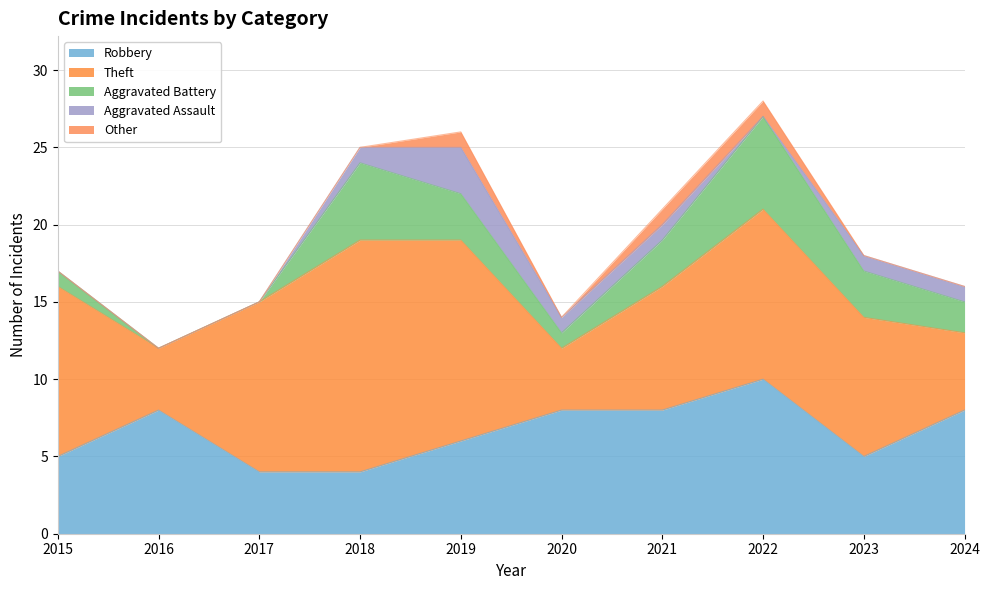

Reading left to right, transcribe all the data shown in this chart.

Robbery: 5	8	4	4	6	8	8	10	5	8
Theft: 11	4	11	15	13	4	8	11	9	5
Aggravated Battery: 1	0	0	5	3	1	3	6	3	2
Aggravated Assault: 0	0	0	1	3	1	1	0	1	1
Other: 0	0	0	0	1	0	1	1	0	0